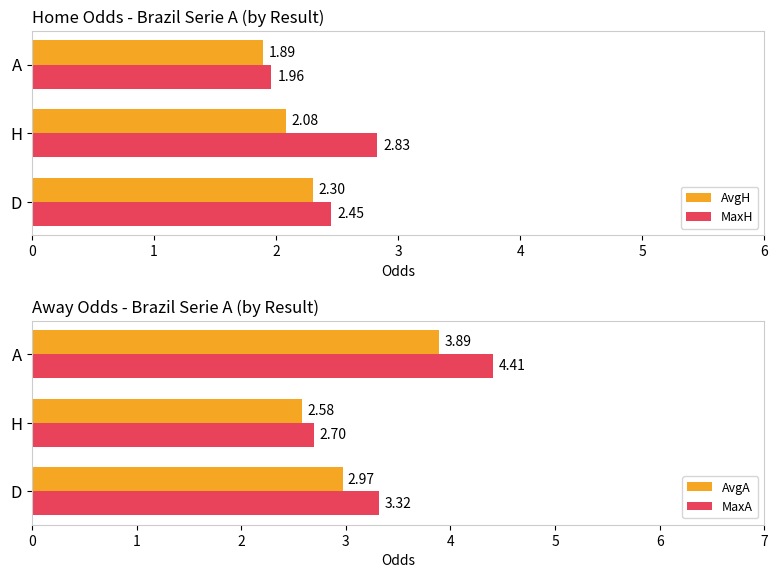

What is the average value of the AvgA series?

3.1